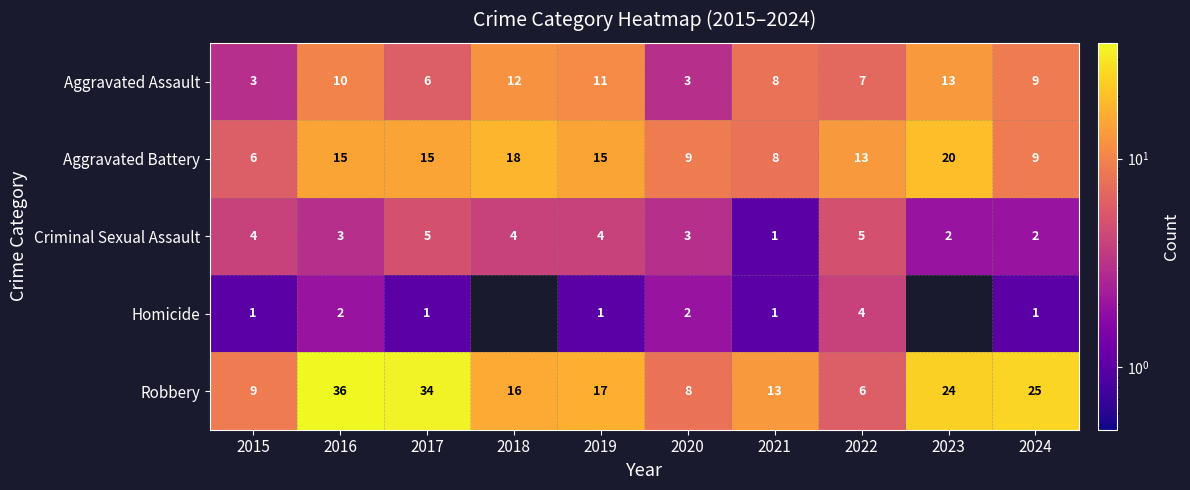

Rank the series at 2017 from highest to lowest value.

Robbery, Aggravated Battery, Aggravated Assault, Criminal Sexual Assault, Homicide